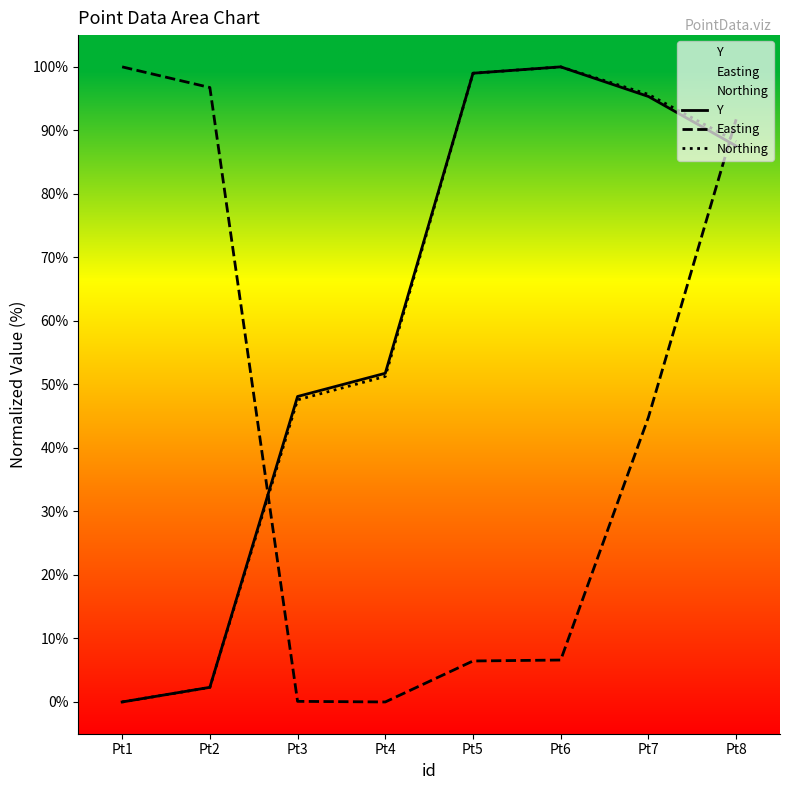

What is the value of the Y point at the 3rd from the left?

48.1